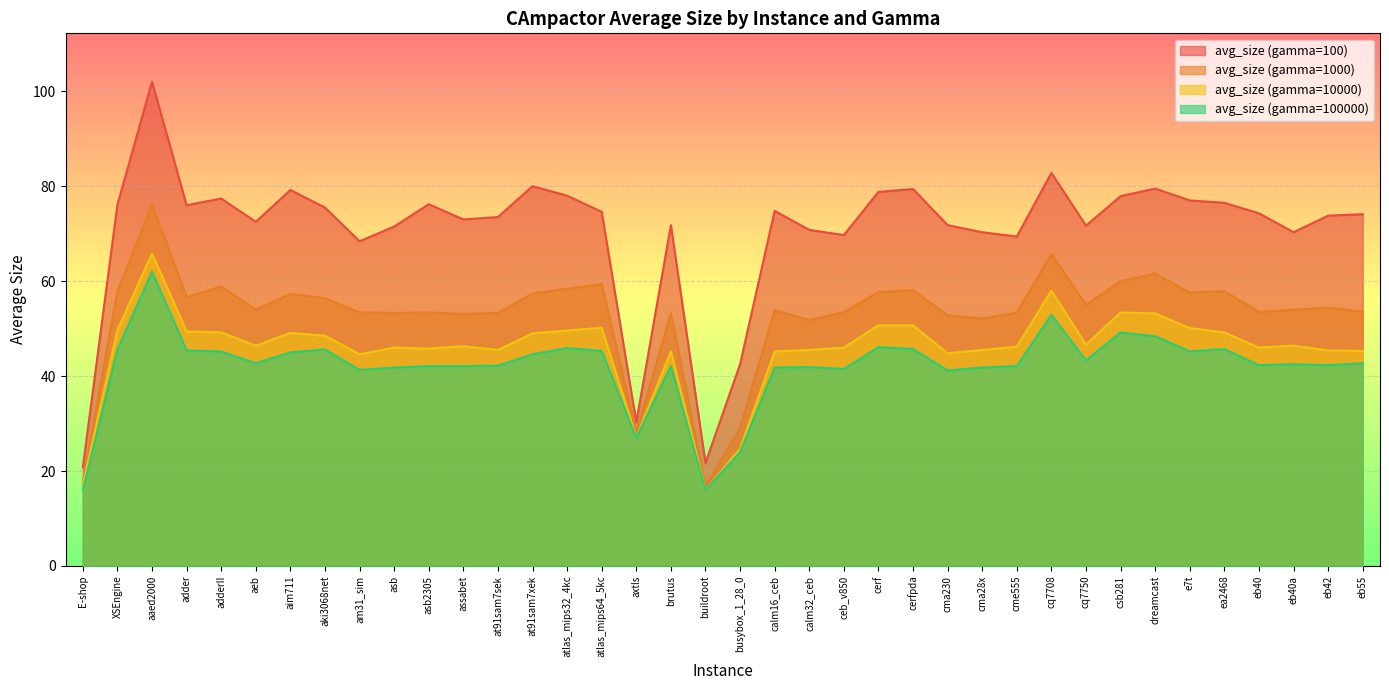

Reading left to right, what are all the values shown in this chart?

avg_size (gamma=100): E-shop=20.8	XSEngine=76.1	aaed2000=102.0	adder=76.0	adderII=77.4	aeb=72.5	aim711=79.2	aki3068net=75.5	am31_sim=68.4	asb=71.5	asb2305=76.2	assabet=73.0	at91sam7sek=73.5	at91sam7xek=80.0	atlas_mips32_4kc=78.0	atlas_mips64_5kc=74.6	axtls=30.3	brutus=71.8	buildroot=21.7	busybox_1_28_0=42.5	calm16_ceb=74.8	calm32_ceb=70.8	ceb_v850=69.7	cerf=78.8	cerfpda=79.4	cma230=71.8	cma28x=70.3	cme555=69.4	cq7708=82.8	cq7750=71.7	csb281=77.9	dreamcast=79.5	e7t=77.0	ea2468=76.5	eb40=74.3	eb40a=70.3	eb42=73.8	eb55=74.1
avg_size (gamma=1000): E-shop=17.5	XSEngine=57.9	aaed2000=76.1	adder=56.6	adderII=58.9	aeb=54.0	aim711=57.3	aki3068net=56.4	am31_sim=53.4	asb=53.3	asb2305=53.4	assabet=53.1	at91sam7sek=53.3	at91sam7xek=57.4	atlas_mips32_4kc=58.4	atlas_mips64_5kc=59.4	axtls=28.0	brutus=53.2	buildroot=16.7	busybox_1_28_0=29.0	calm16_ceb=53.9	calm32_ceb=51.8	ceb_v850=53.5	cerf=57.7	cerfpda=58.1	cma230=52.8	cma28x=52.1	cme555=53.4	cq7708=65.7	cq7750=55.0	csb281=60.0	dreamcast=61.6	e7t=57.6	ea2468=57.9	eb40=53.5	eb40a=54.0	eb42=54.4	eb55=53.6
avg_size (gamma=10000): E-shop=17.0	XSEngine=49.7	aaed2000=65.8	adder=49.4	adderII=49.2	aeb=46.4	aim711=49.1	aki3068net=48.5	am31_sim=44.6	asb=46.0	asb2305=45.8	assabet=46.3	at91sam7sek=45.5	at91sam7xek=49.0	atlas_mips32_4kc=49.6	atlas_mips64_5kc=50.2	axtls=27.1	brutus=45.2	buildroot=16.0	busybox_1_28_0=24.7	calm16_ceb=45.2	calm32_ceb=45.5	ceb_v850=46.0	cerf=50.7	cerfpda=50.7	cma230=44.8	cma28x=45.5	cme555=46.2	cq7708=58.0	cq7750=46.6	csb281=53.4	dreamcast=53.2	e7t=50.1	ea2468=49.2	eb40=46.0	eb40a=46.4	eb42=45.4	eb55=45.3
avg_size (gamma=100000): E-shop=16.0	XSEngine=45.6	aaed2000=62.0	adder=45.4	adderII=45.2	aeb=42.7	aim711=45.0	aki3068net=45.6	am31_sim=41.3	asb=41.8	asb2305=42.1	assabet=42.1	at91sam7sek=42.2	at91sam7xek=44.6	atlas_mips32_4kc=45.9	atlas_mips64_5kc=45.3	axtls=27.0	brutus=42.1	buildroot=16.0	busybox_1_28_0=24.0	calm16_ceb=41.8	calm32_ceb=41.9	ceb_v850=41.5	cerf=46.1	cerfpda=45.7	cma230=41.2	cma28x=41.8	cme555=42.1	cq7708=52.9	cq7750=43.3	csb281=49.2	dreamcast=48.4	e7t=45.2	ea2468=45.7	eb40=42.3	eb40a=42.5	eb42=42.3	eb55=42.7